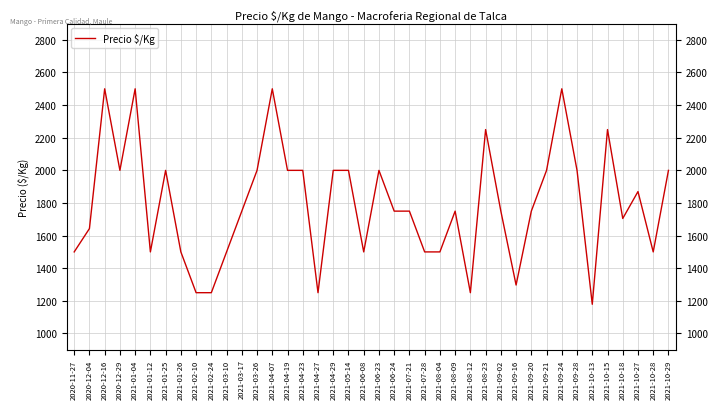

Reading left to right, list all the values displayed in this chart.

2020-11-27=1500	2020-12-04=1643	2020-12-16=2500	2020-12-29=2000	2021-01-04=2500	2021-01-12=1500	2021-01-25=2000	2021-01-26=1500	2021-02-10=1250	2021-02-24=1250	2021-03-10=1500	2021-03-17=1750	2021-03-26=2000	2021-04-07=2500	2021-04-19=2000	2021-04-23=2000	2021-04-27=1250	2021-04-29=2000	2021-05-14=2000	2021-06-08=1500	2021-06-23=2000	2021-06-24=1750	2021-07-21=1750	2021-07-28=1500	2021-08-04=1500	2021-08-09=1750	2021-08-12=1250	2021-08-23=2250	2021-09-02=1750	2021-09-16=1297	2021-09-20=1750	2021-09-21=2000	2021-09-24=2500	2021-09-28=2000	2021-10-13=1179	2021-10-15=2250	2021-10-18=1705	2021-10-27=1870	2021-10-28=1500	2021-10-29=2000